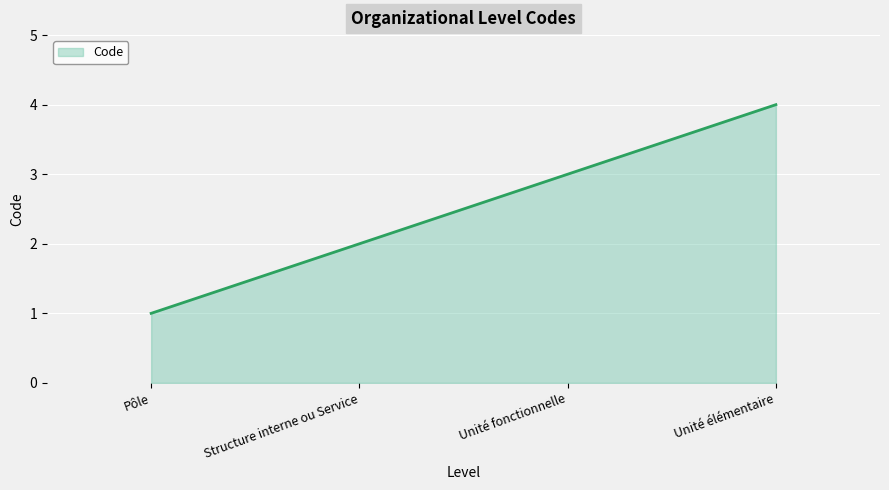

At which label is the value closest to 2?

Structure interne ou Service